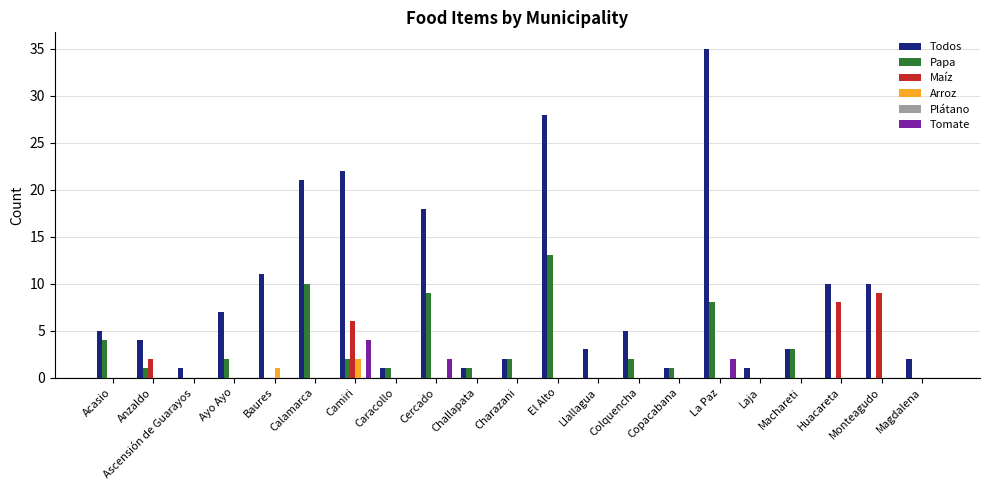

What is the sum of all Maíz values?

25